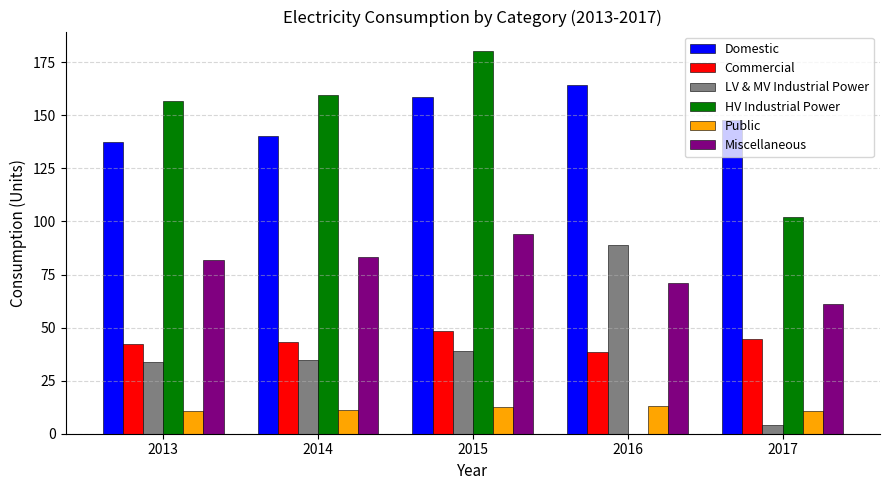

What is the difference between the HV Industrial Power values at 2017 and 2014?

57.8